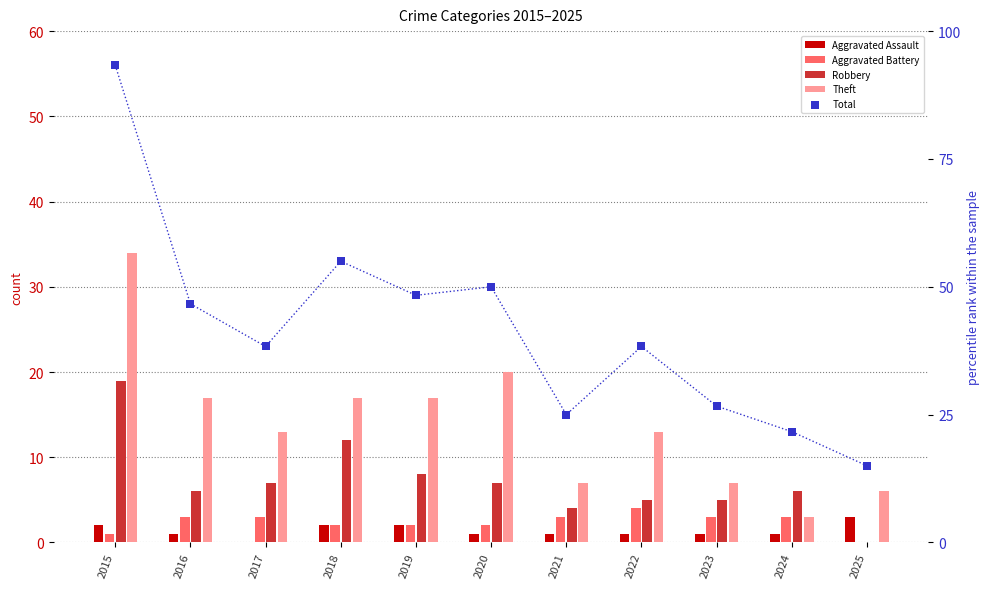

At which category is the sum across all series the highest?

2015